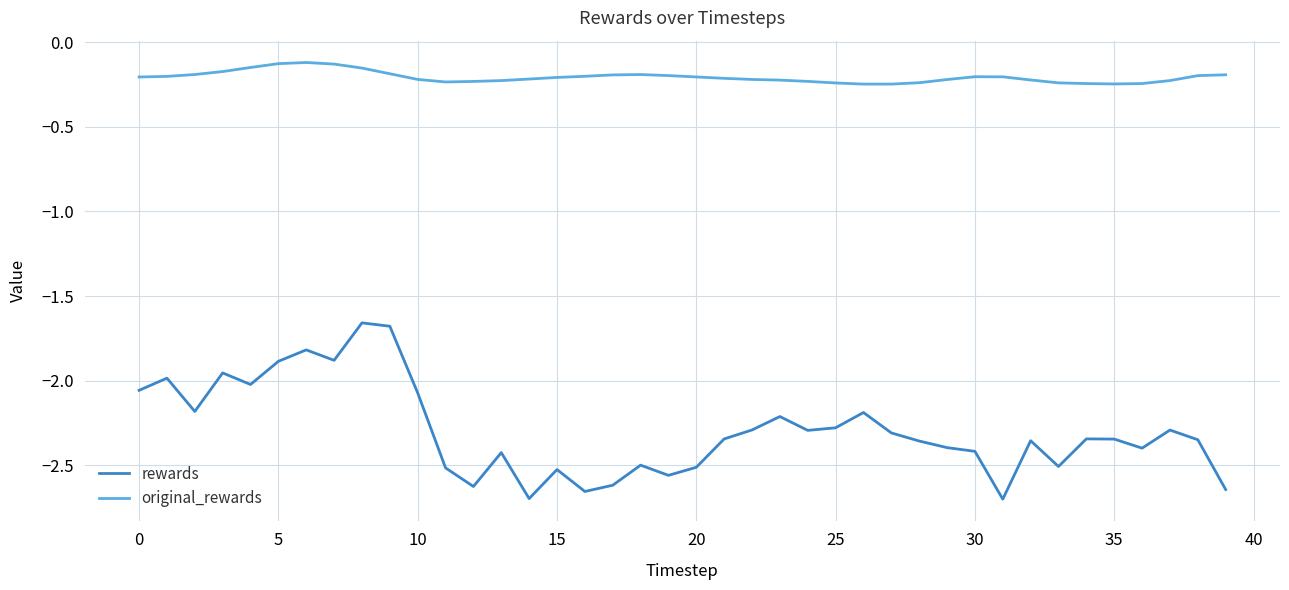

True or false: original_rewards and rewards cross at least once.

False